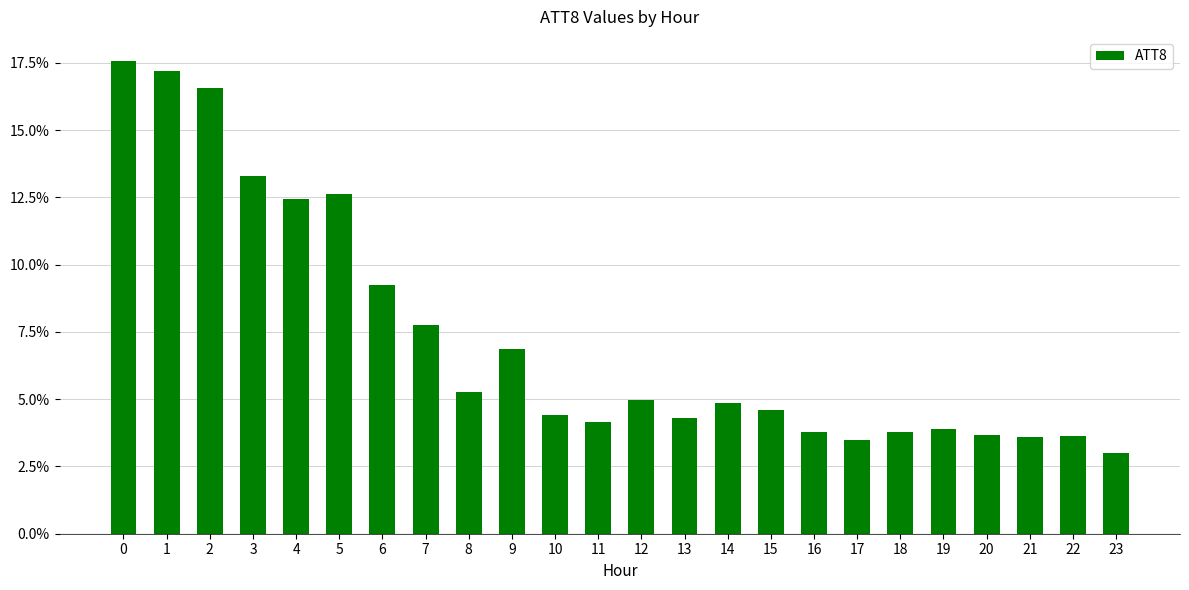

Read the value at 3.

13.3